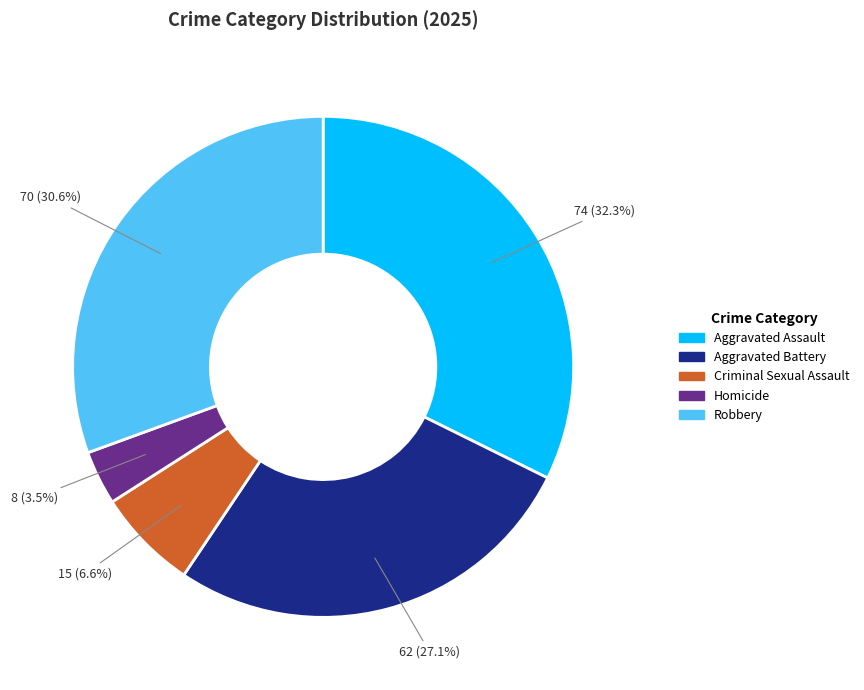

To the nearest percent, what is the difference between the largest and smallest slice percentages?

29%